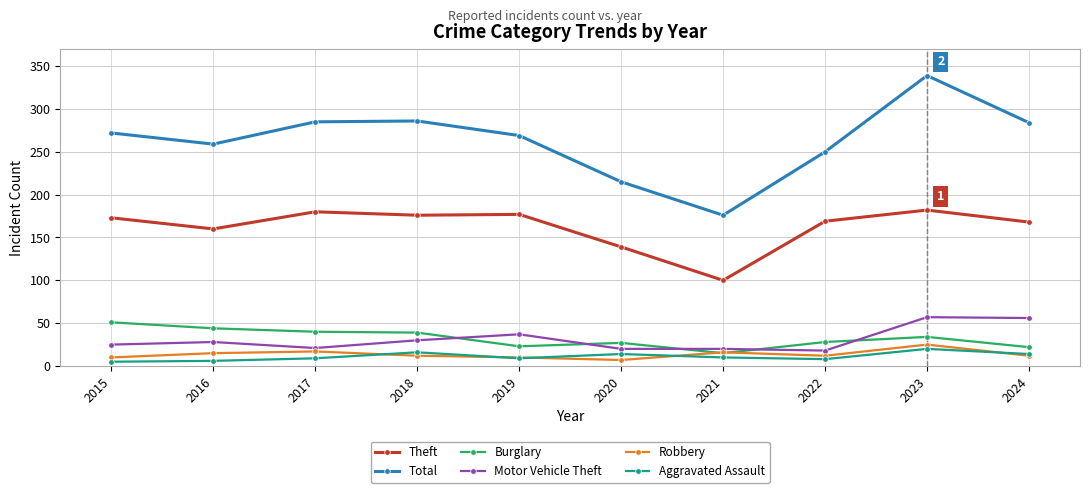

How many lines are shown in the chart?

6